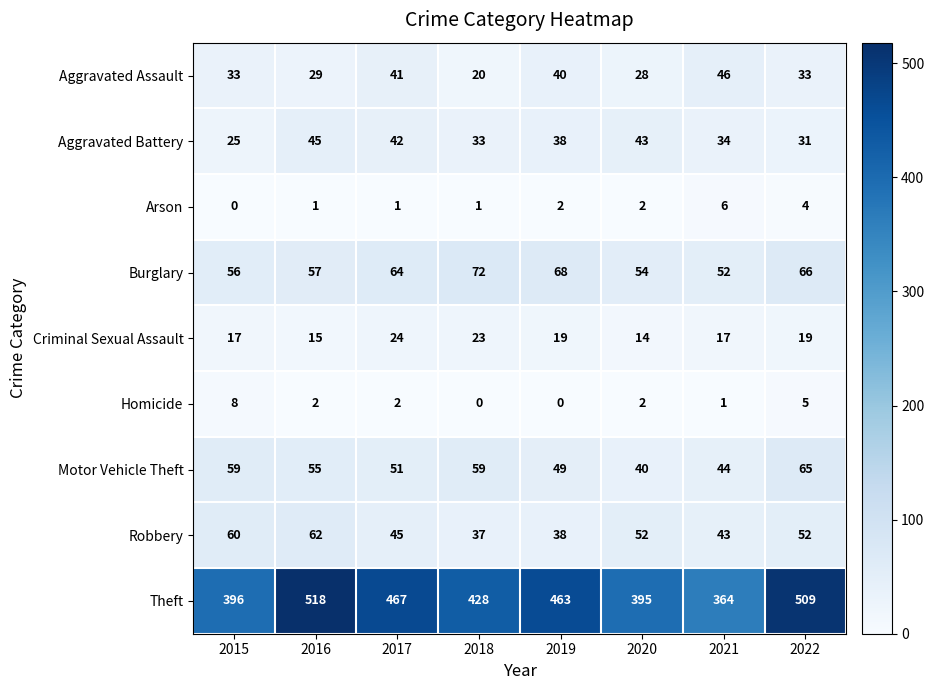

Rank the series by their maximum value, from lowest to highest.

Arson, Homicide, Criminal Sexual Assault, Aggravated Battery, Aggravated Assault, Robbery, Motor Vehicle Theft, Burglary, Theft